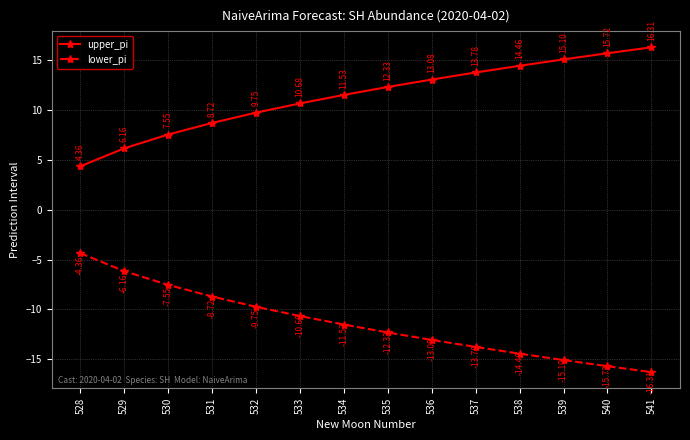

What is the spread (max minus min) of values at 535?

24.7